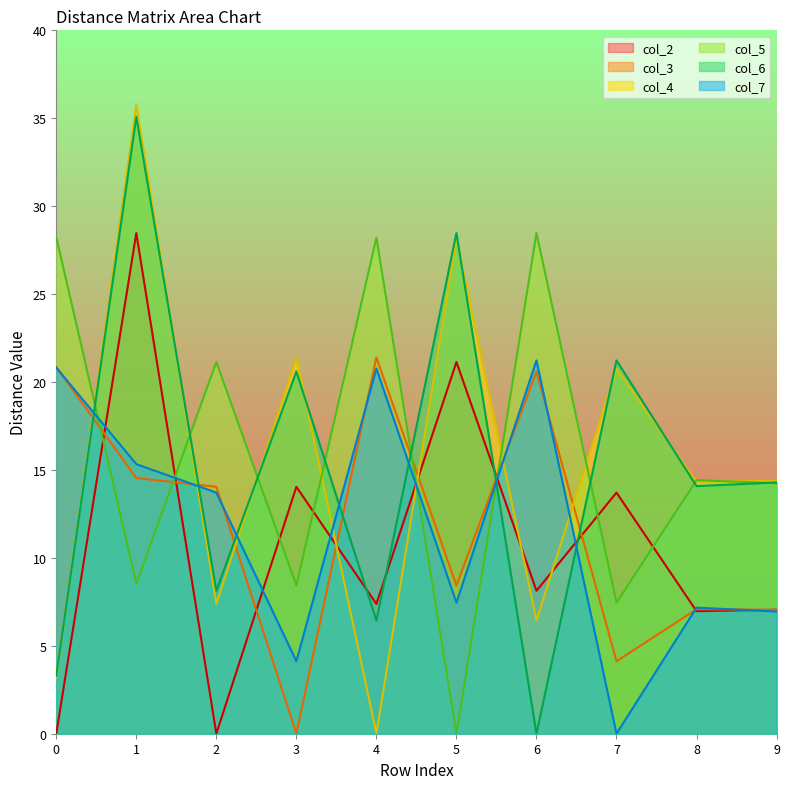

List the labels in order of col_5 value, largest first.

6, 0, 4, 2, 8, 9, 1, 3, 7, 5